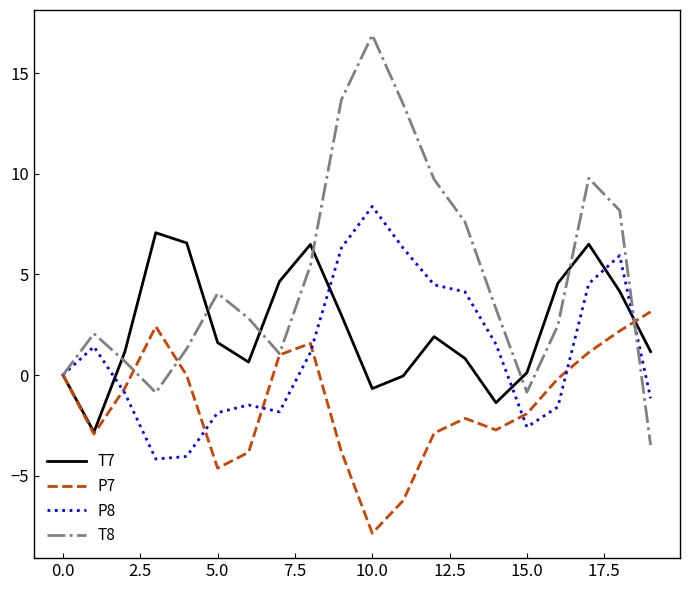

Rank the series by their maximum value, from highest to lowest.

T8, P8, T7, P7